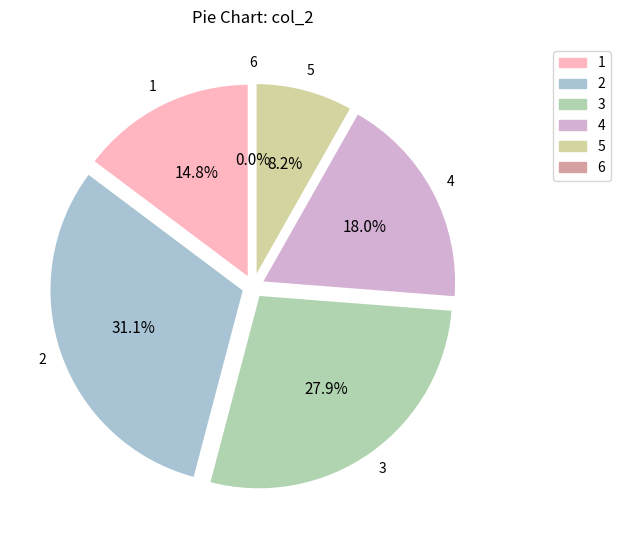

How many slices are in this pie chart?

6